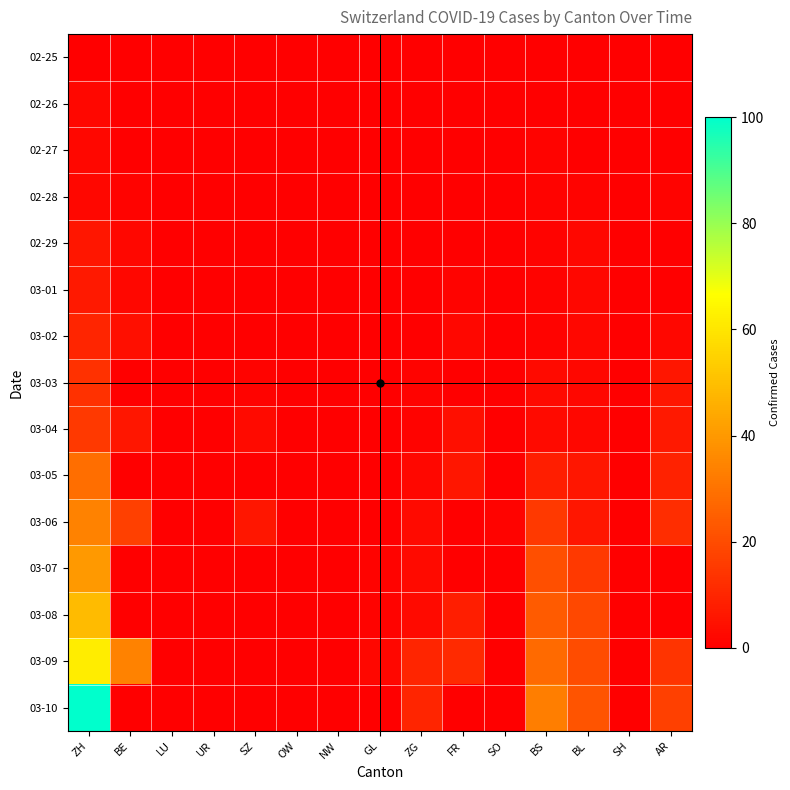

Which series has the largest range (max minus min)?

03-10